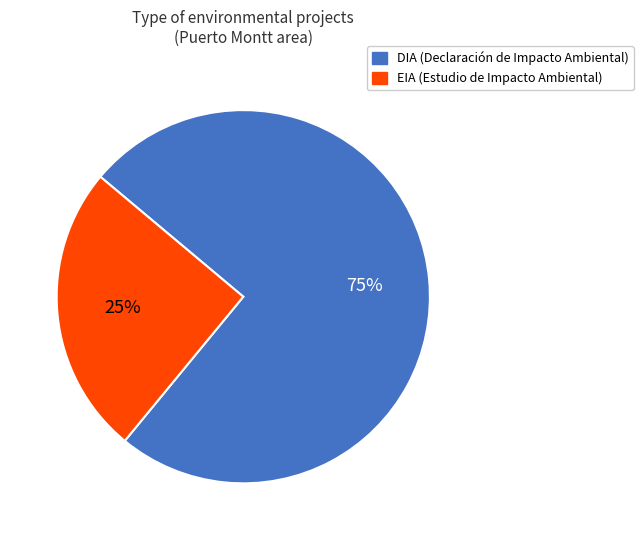

Is there a majority slice in this chart?

Yes